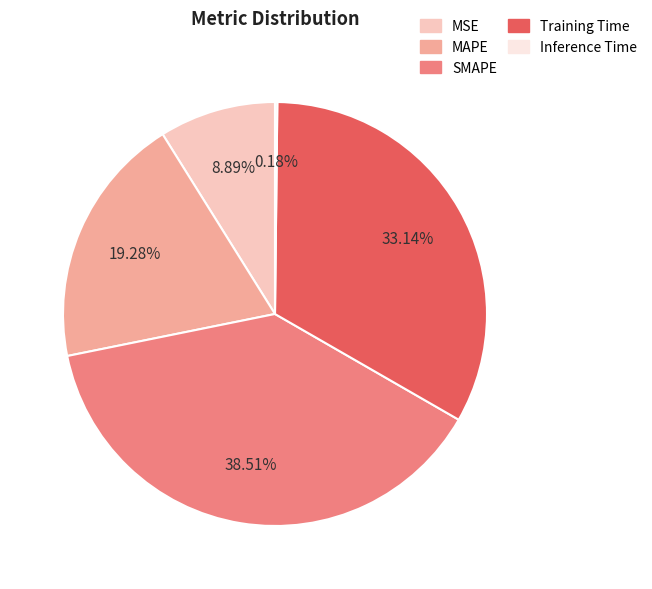

Between Training Time and MSE, which is larger?

Training Time